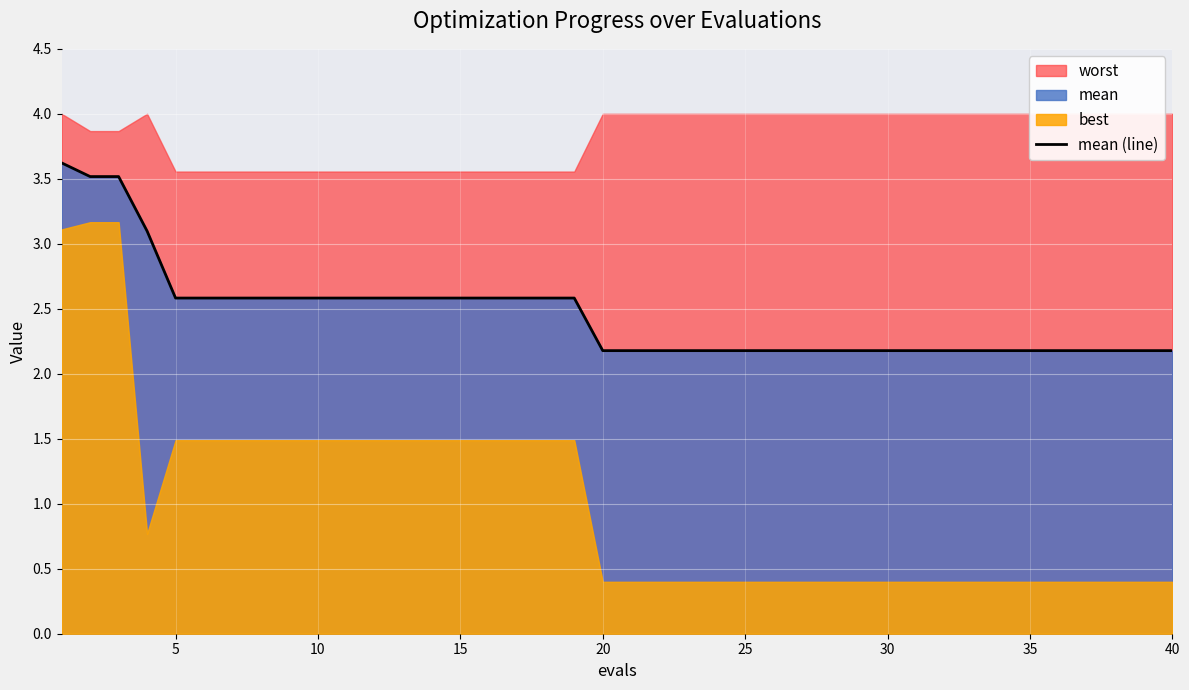

True or false: there are more than 0 points higher than both neighbors.

False